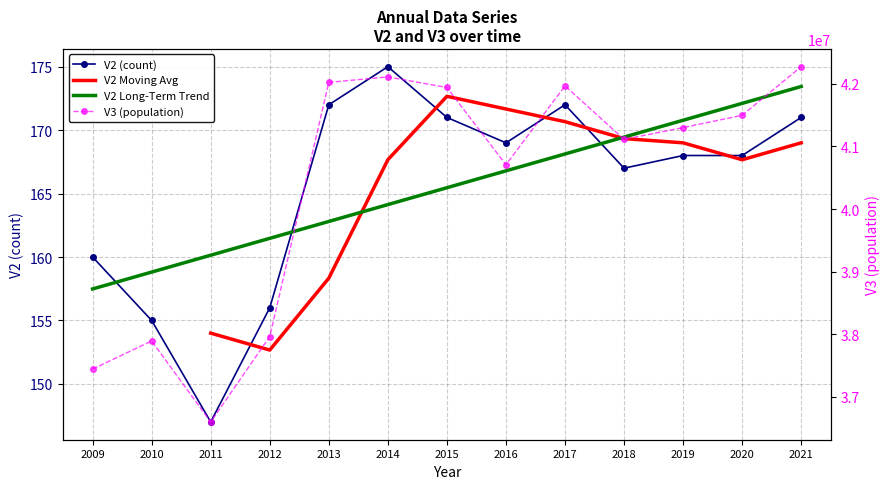

Rank the categories by V3 value from lowest to highest.

2011, 2009, 2010, 2012, 2016, 2018, 2019, 2020, 2015, 2017, 2013, 2014, 2021